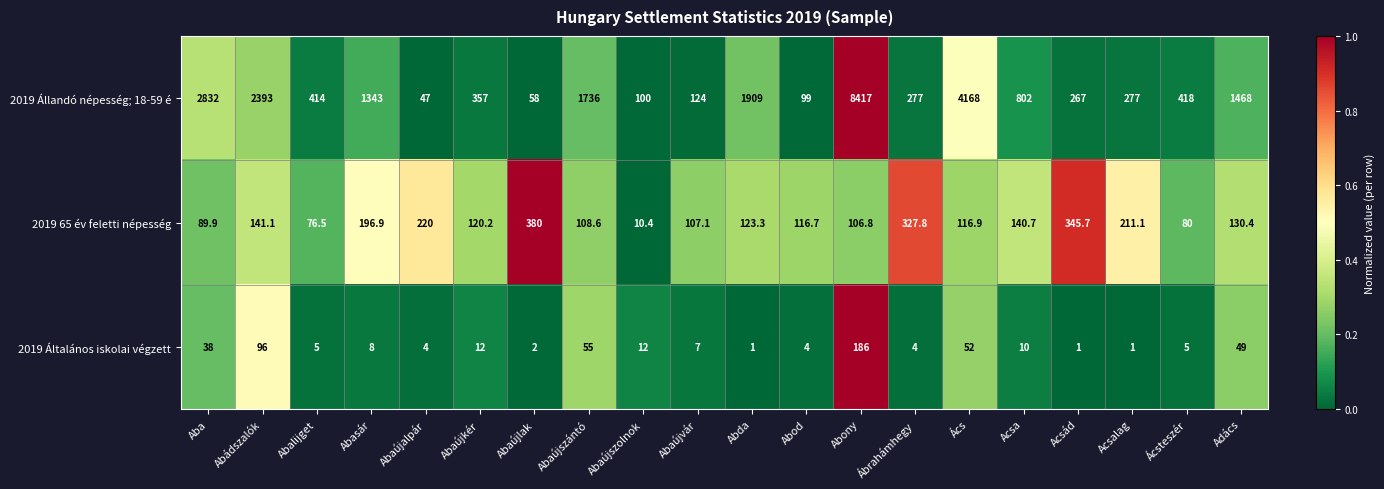

How many series are shown in this chart?

3